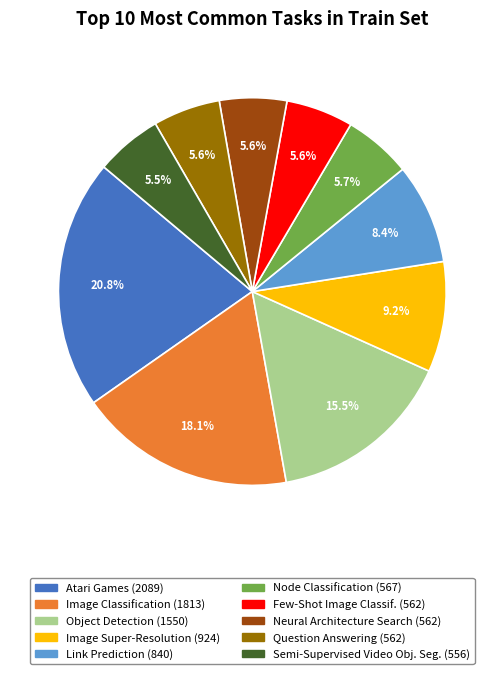

How many segments does this pie chart have?

10